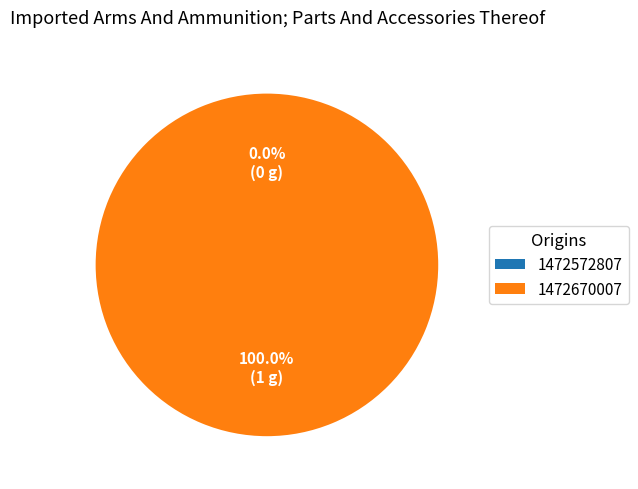

Does 1472670007 account for over 50% of the chart?

Yes